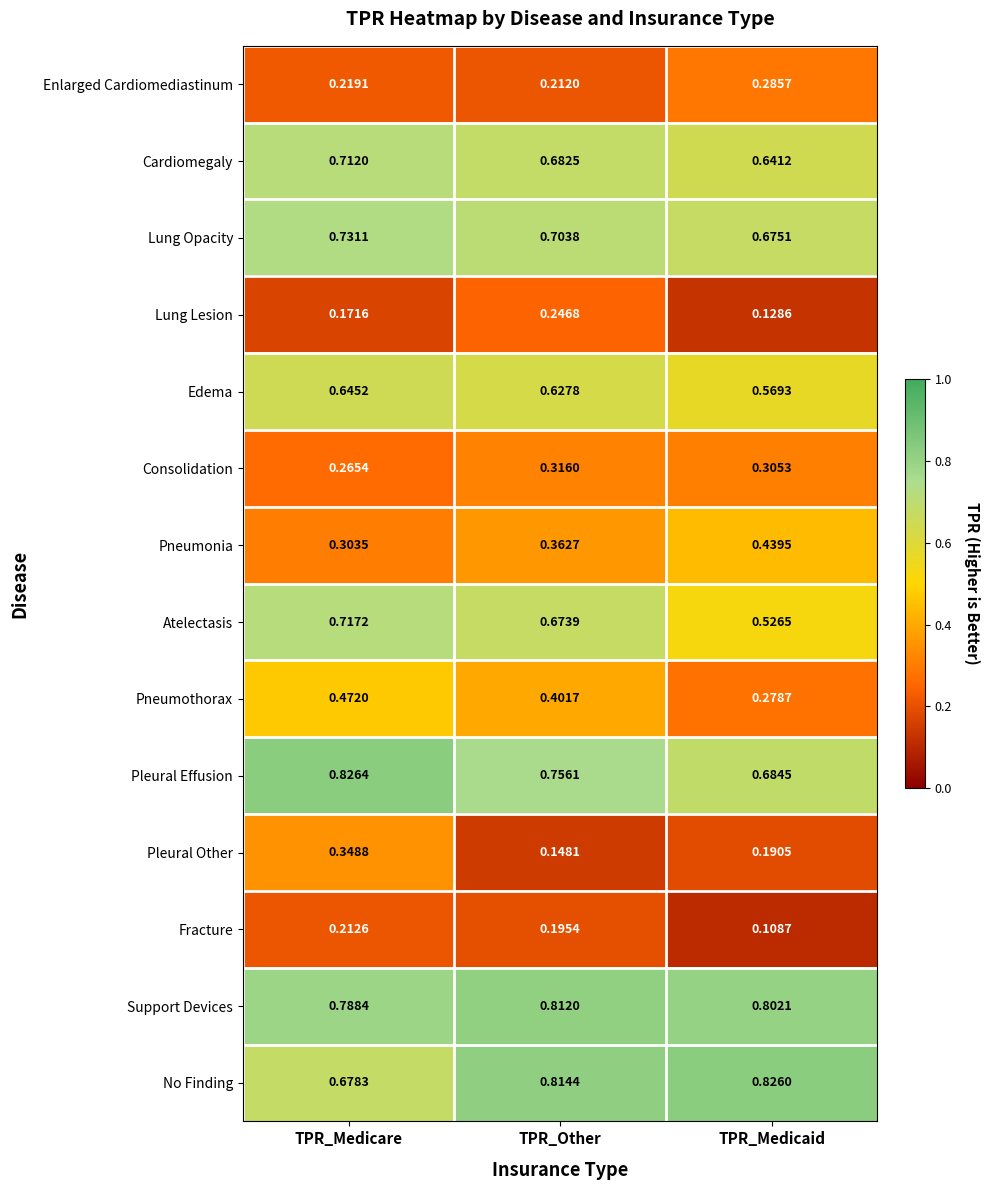

Which category has the lowest value across all series?

TPR_Medicaid